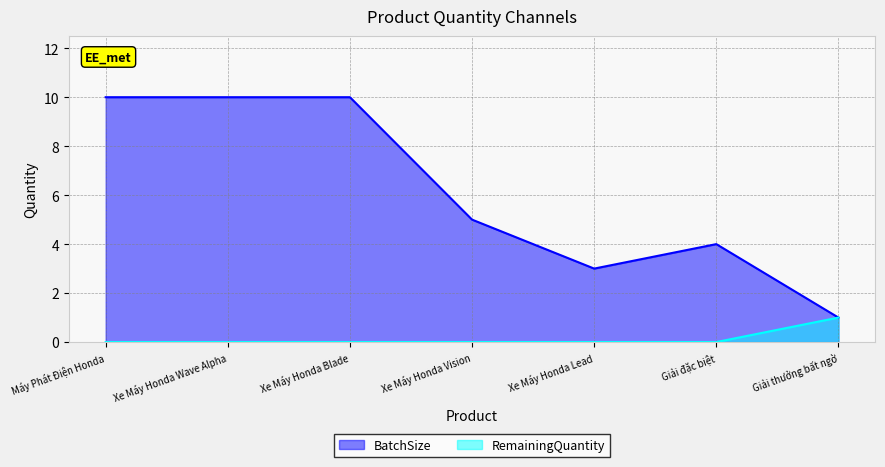

At which category does the chart reach its peak across all series?

Máy Phát Điện Honda